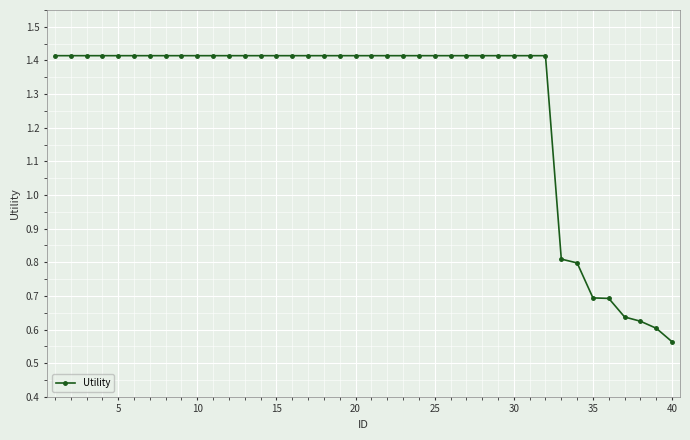

What is the difference between the second highest and second lowest values?

0.8